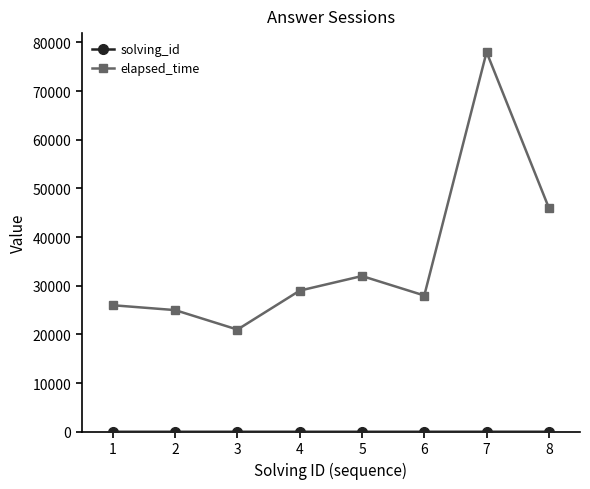

Which series has the widest spread of values?

elapsed_time